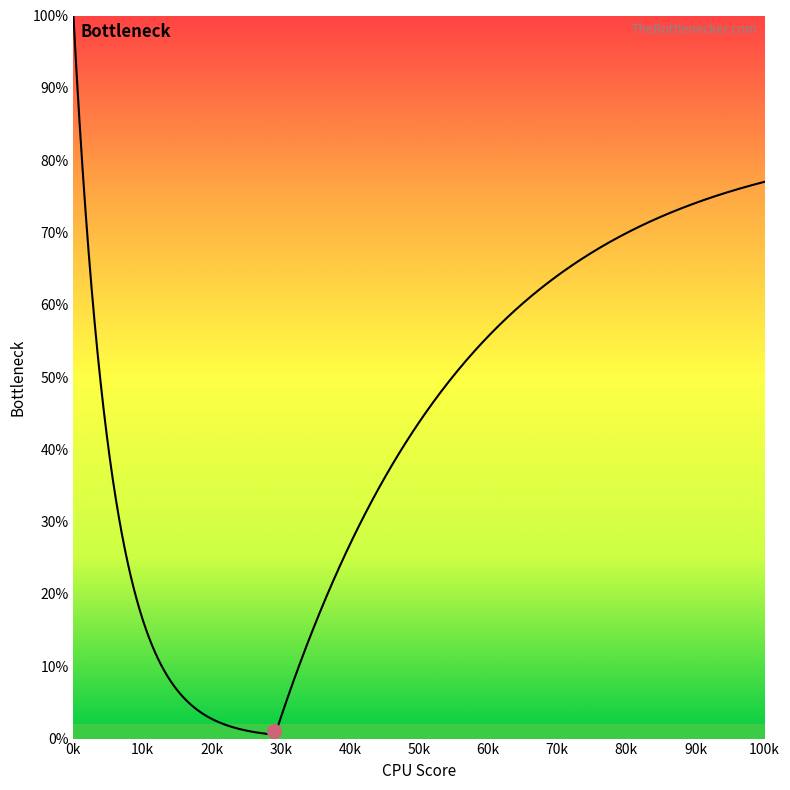

Between 92 and 86, which is larger?

92